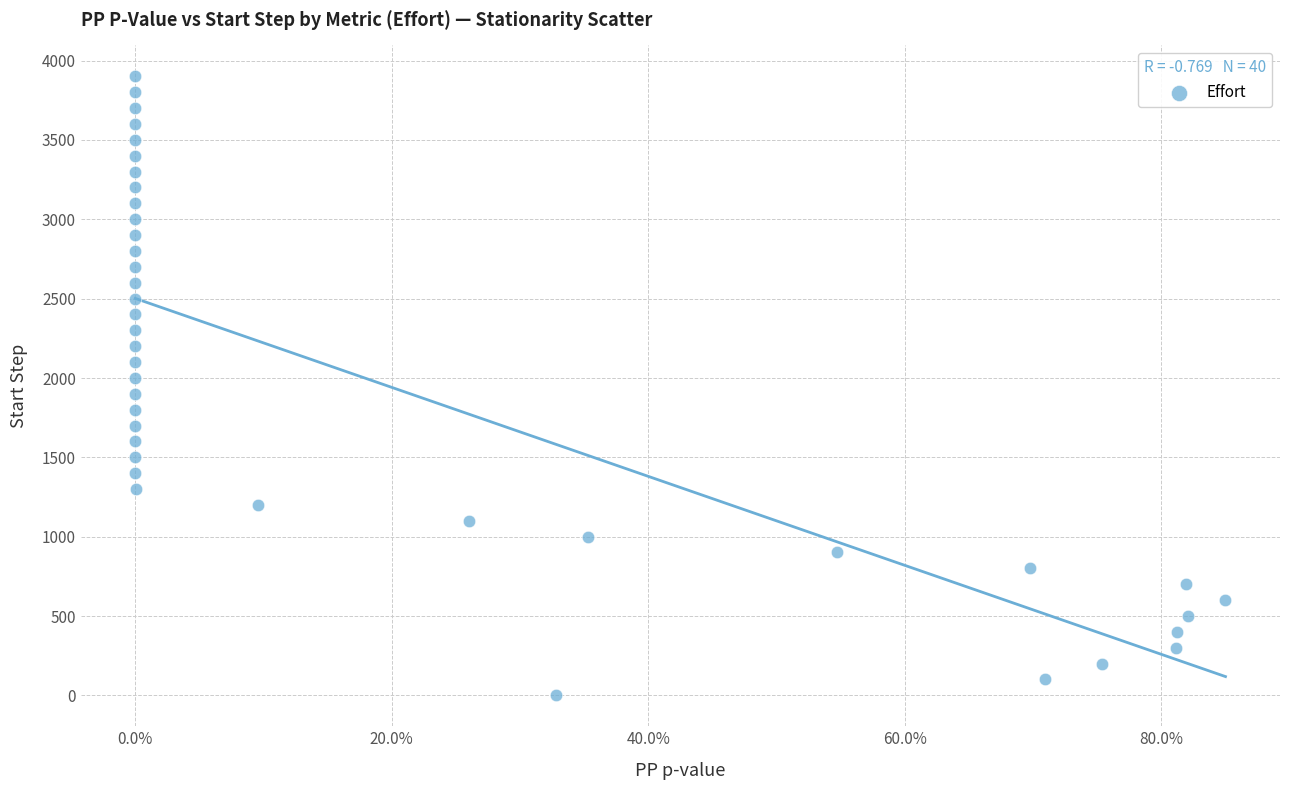

What is the range of Y values (max minus min)?

3900